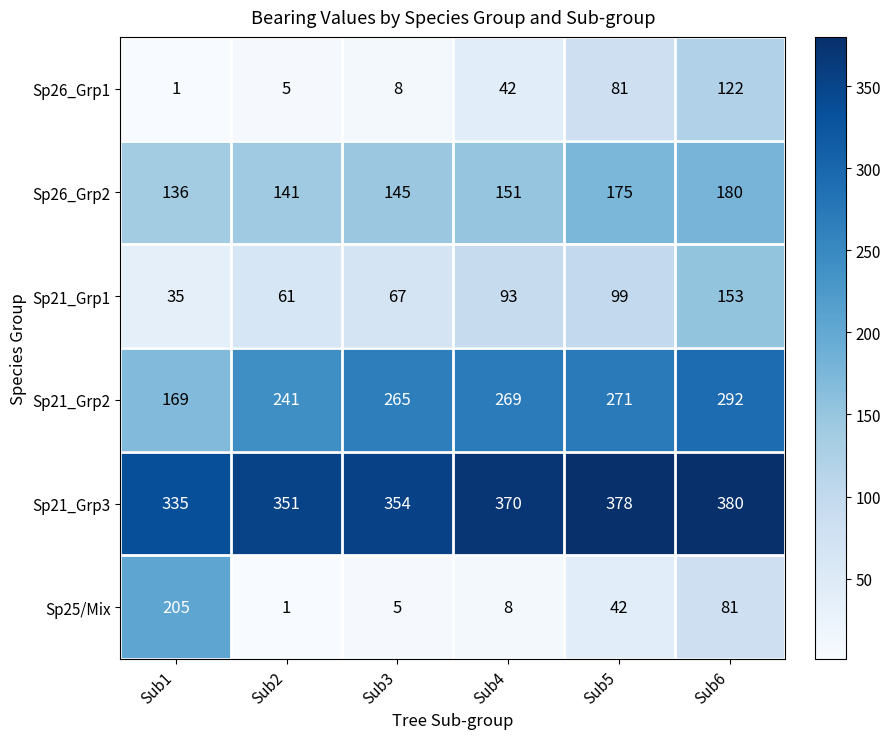

Read the Sp26_Grp1 value at Sub3.

8